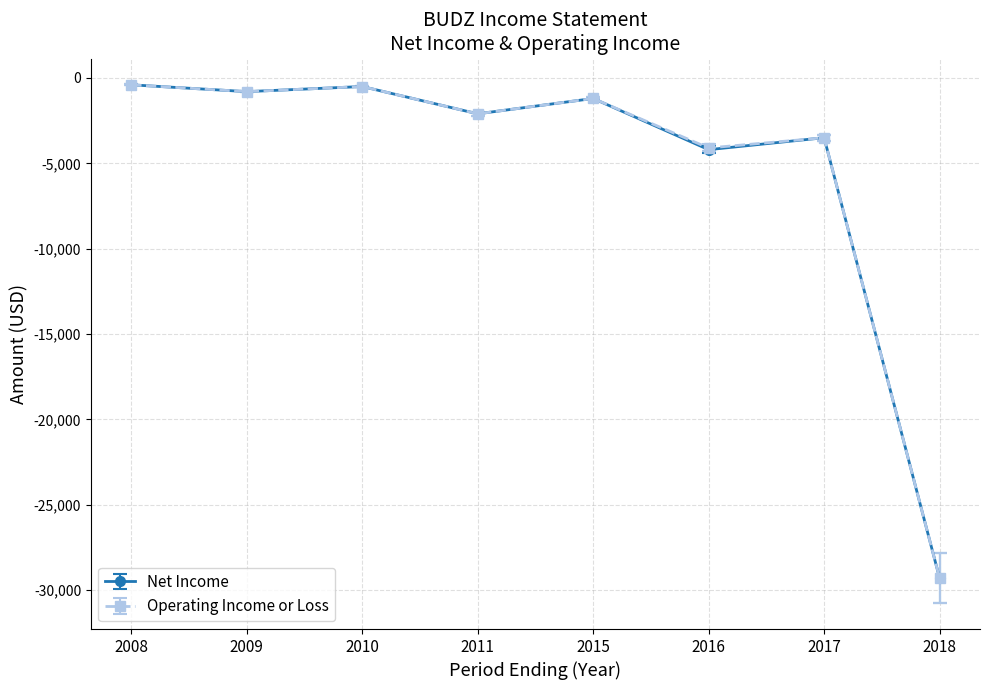

What is the greatest value displayed?

-400